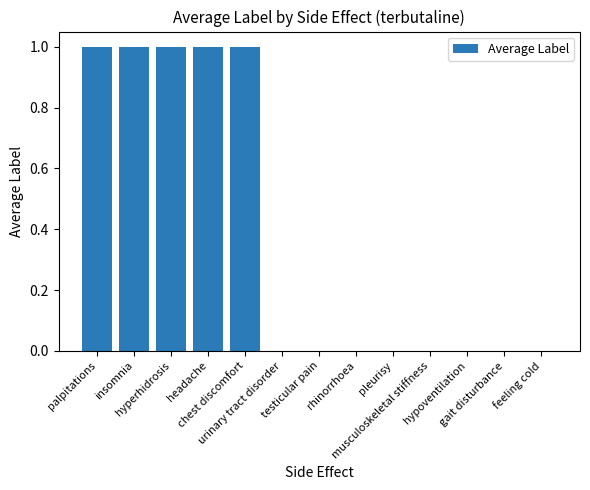

Are the bars horizontal?

No